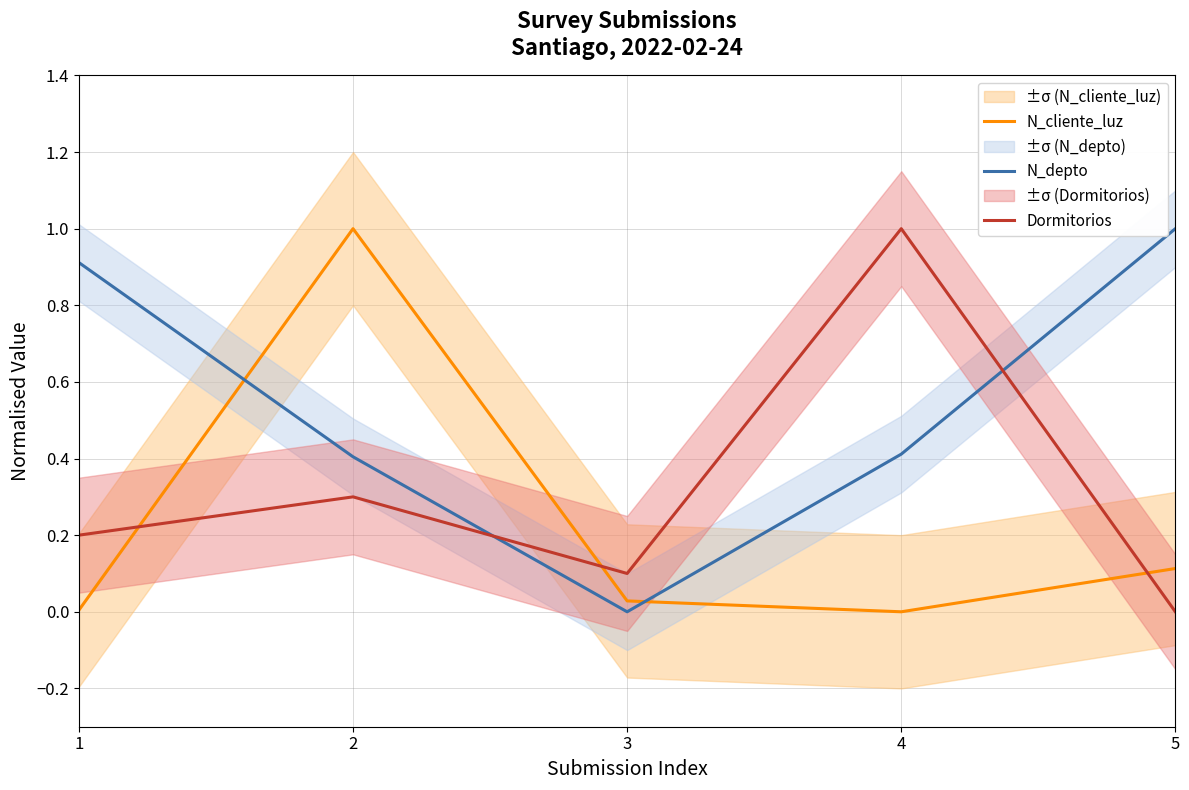

What is the difference between the maximum and minimum values in the N_cliente_luz series?

1.0